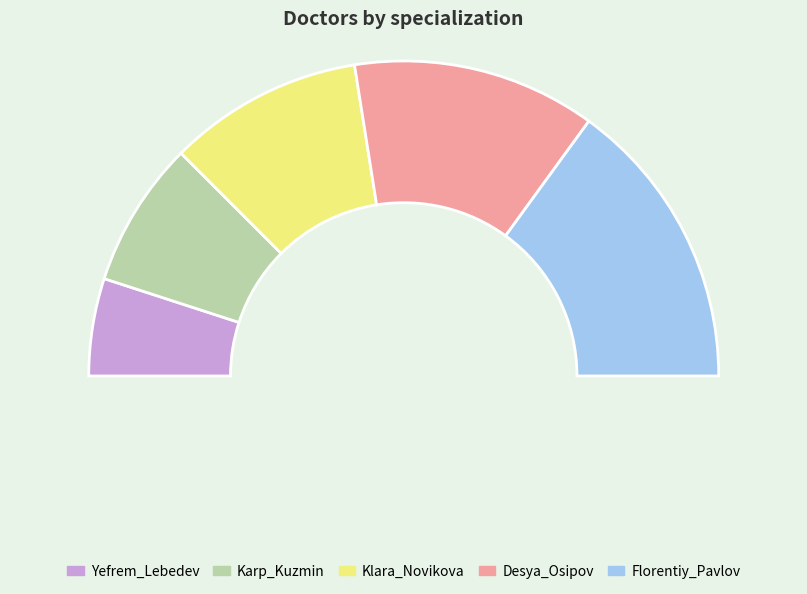

Is Florentiy_Pavlov the majority of the pie?

No